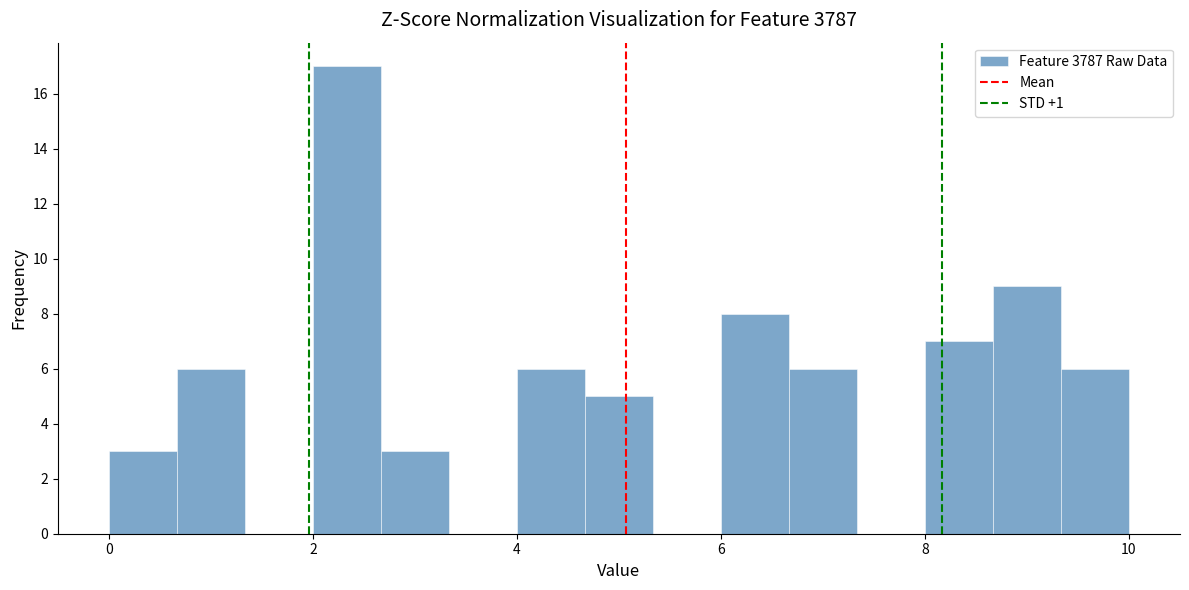

Read against the x-axis, roughly where is the centre of the tallest bar?

2.4